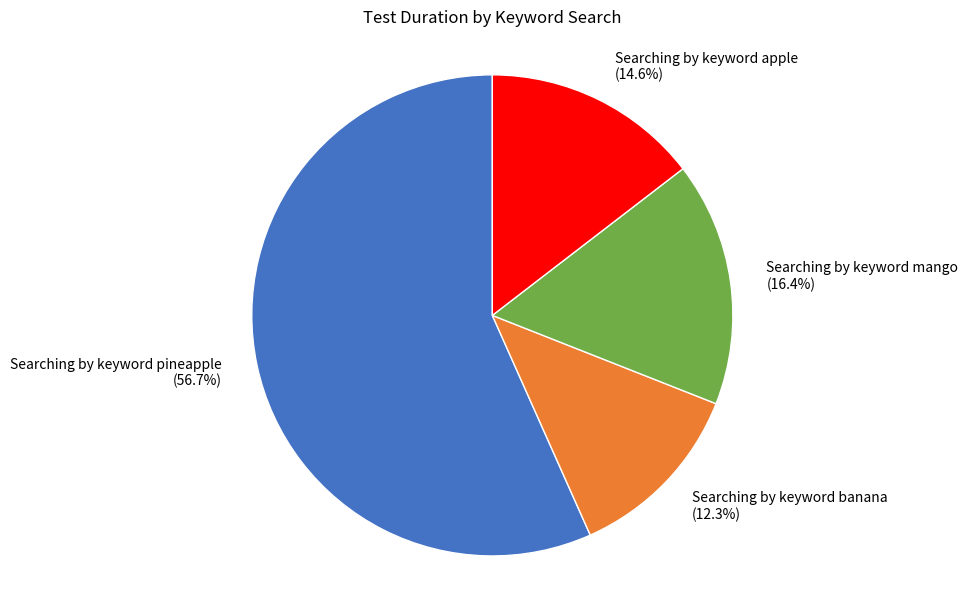

What percentage is the Searching by keyword apple slice, to the nearest percent?

15%